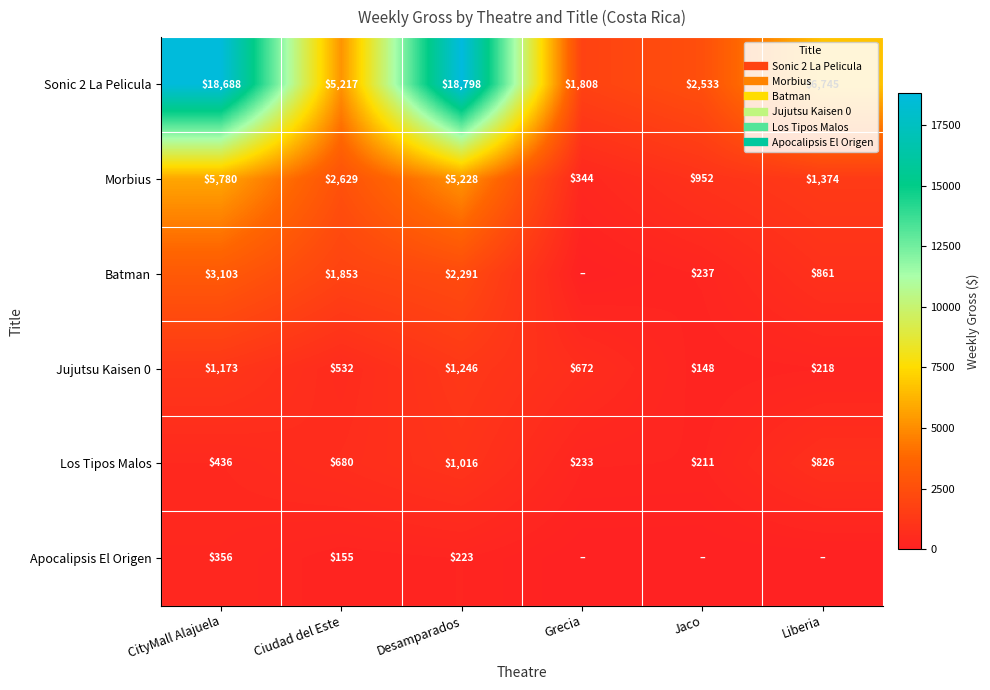

At which label is Sonic 2 La Pelicula closest to 10302?

Liberia